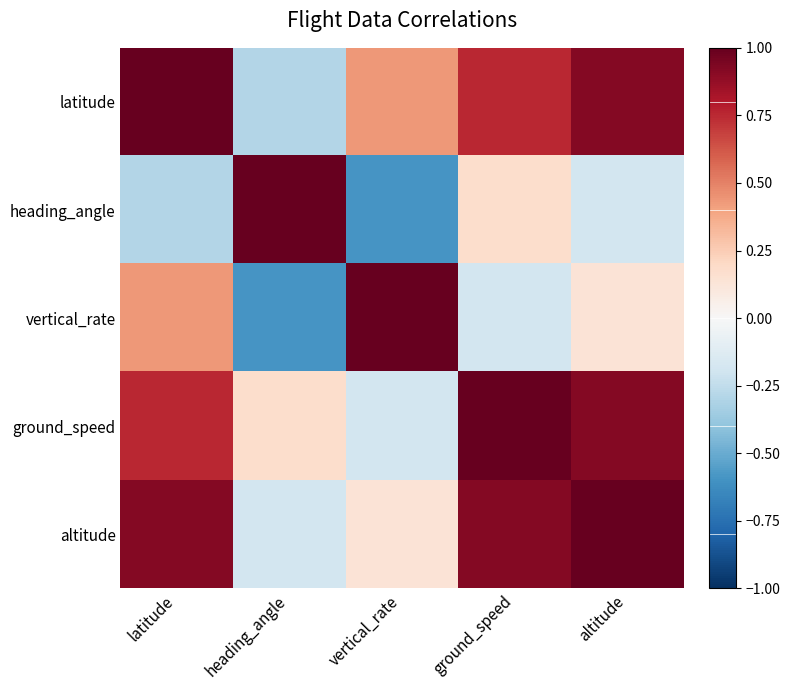

Reading right to left, what are all the values shown in this chart?

latitude: altitude=0.9	ground_speed=0.8	vertical_rate=0.4	heading_angle=-0.3	latitude=1.0
heading_angle: altitude=-0.2	ground_speed=0.2	vertical_rate=-0.6	heading_angle=1.0	latitude=-0.3
vertical_rate: altitude=0.1	ground_speed=-0.2	vertical_rate=1.0	heading_angle=-0.6	latitude=0.4
ground_speed: altitude=0.9	ground_speed=1.0	vertical_rate=-0.2	heading_angle=0.2	latitude=0.8
altitude: altitude=1.0	ground_speed=0.9	vertical_rate=0.1	heading_angle=-0.2	latitude=0.9